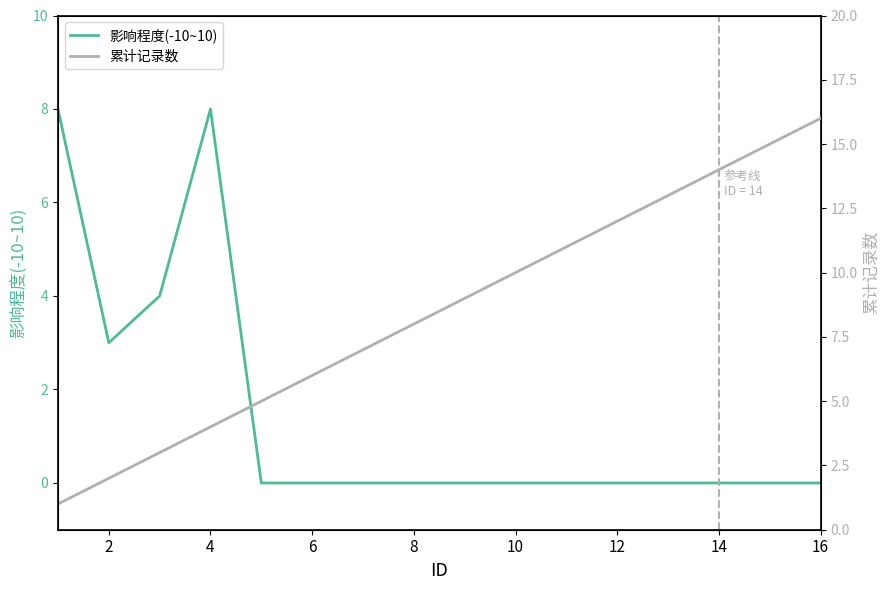

What is the sum of the 影响程度(-10~10) values at 4 and 14?

8